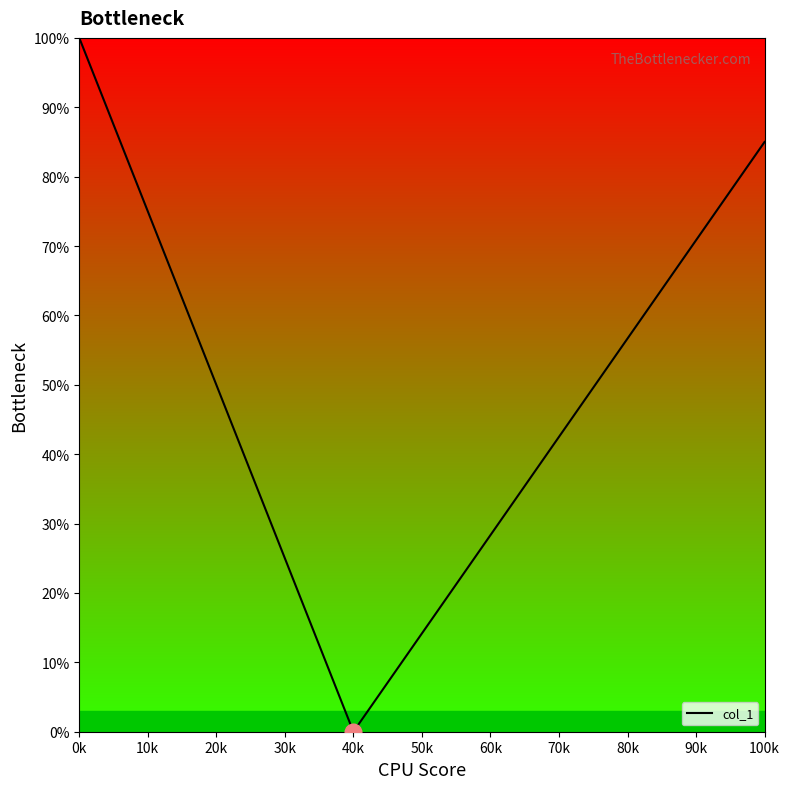

At which category does the chart reach its minimum across all series?

40k